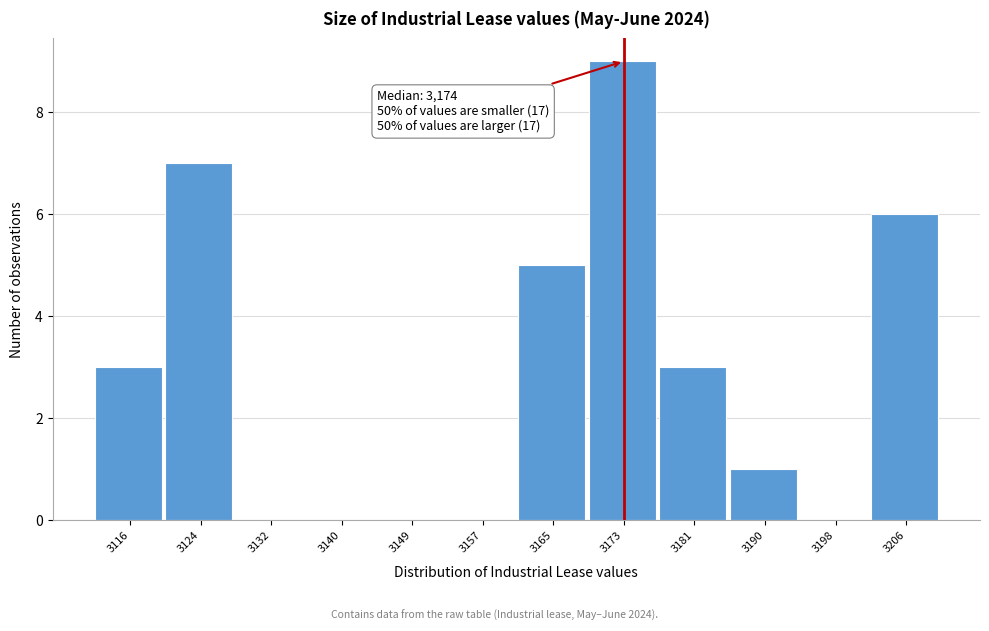

Reading left to right, what are all the values shown in this chart?

3116=3	3124=7	3132=0	3140=0	3149=0	3157=0	3165=5	3173=9	3181=3	3190=1	3198=0	3206=6